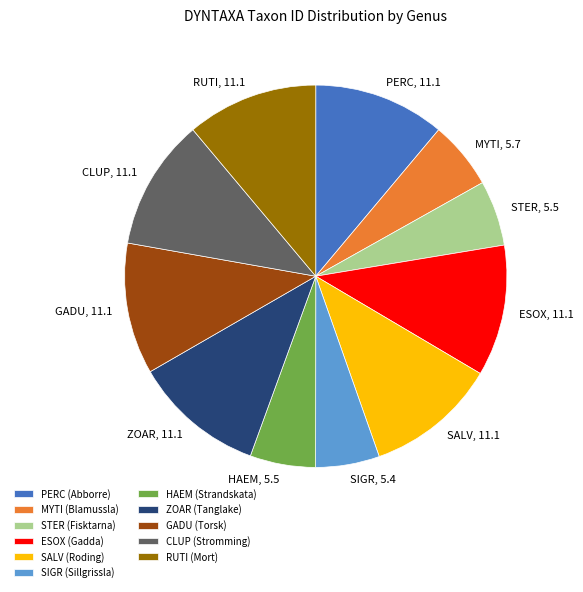

The ESOX slice represents 25% of the pie. True or false?

False